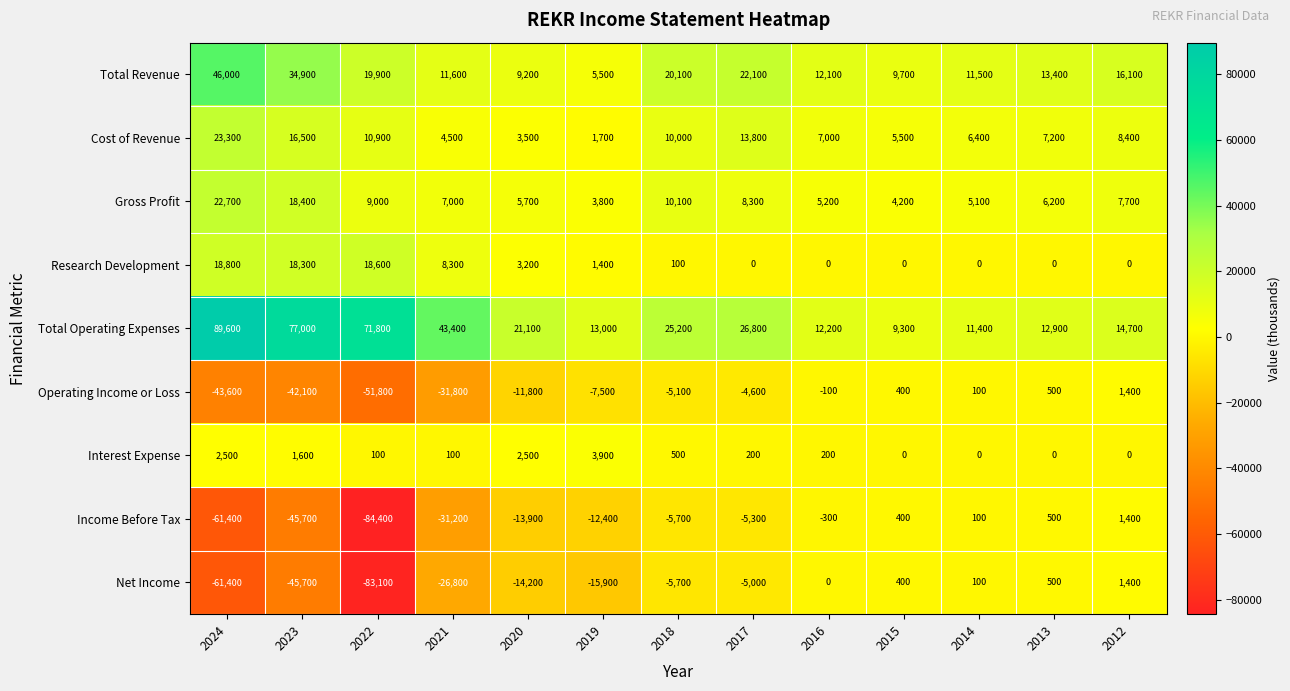

At which label is Interest Expense closest to 1950?

2023